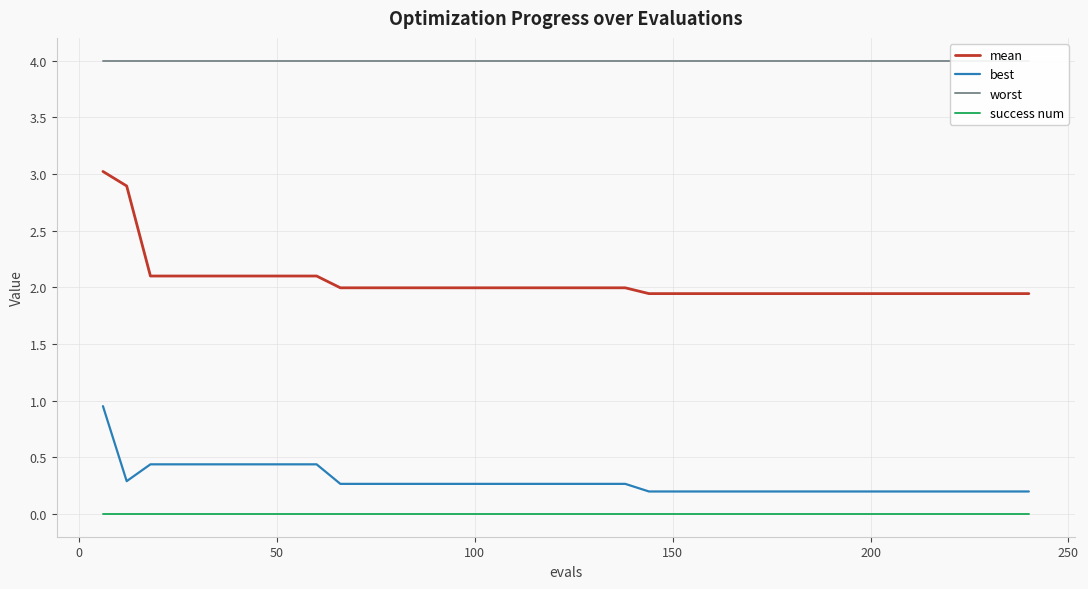

Reading right to left, list all the values displayed in this chart.

mean: 1.9	1.9	1.9	1.9	1.9	1.9	1.9	1.9	1.9	1.9	1.9	1.9	1.9	1.9	1.9	1.9	1.9	2.0	2.0	2.0	2.0	2.0	2.0	2.0	2.0	2.0	2.0	2.0	2.0	2.0	2.1	2.1	2.1	2.1	2.1	2.1	2.1	2.1	2.9	3.0
best: 0.2	0.2	0.2	0.2	0.2	0.2	0.2	0.2	0.2	0.2	0.2	0.2	0.2	0.2	0.2	0.2	0.2	0.3	0.3	0.3	0.3	0.3	0.3	0.3	0.3	0.3	0.3	0.3	0.3	0.3	0.4	0.4	0.4	0.4	0.4	0.4	0.4	0.4	0.3	1.0
worst: 4.0	4.0	4.0	4.0	4.0	4.0	4.0	4.0	4.0	4.0	4.0	4.0	4.0	4.0	4.0	4.0	4.0	4.0	4.0	4.0	4.0	4.0	4.0	4.0	4.0	4.0	4.0	4.0	4.0	4.0	4.0	4.0	4.0	4.0	4.0	4.0	4.0	4.0	4.0	4.0
success num: 0.0	0.0	0.0	0.0	0.0	0.0	0.0	0.0	0.0	0.0	0.0	0.0	0.0	0.0	0.0	0.0	0.0	0.0	0.0	0.0	0.0	0.0	0.0	0.0	0.0	0.0	0.0	0.0	0.0	0.0	0.0	0.0	0.0	0.0	0.0	0.0	0.0	0.0	0.0	0.0